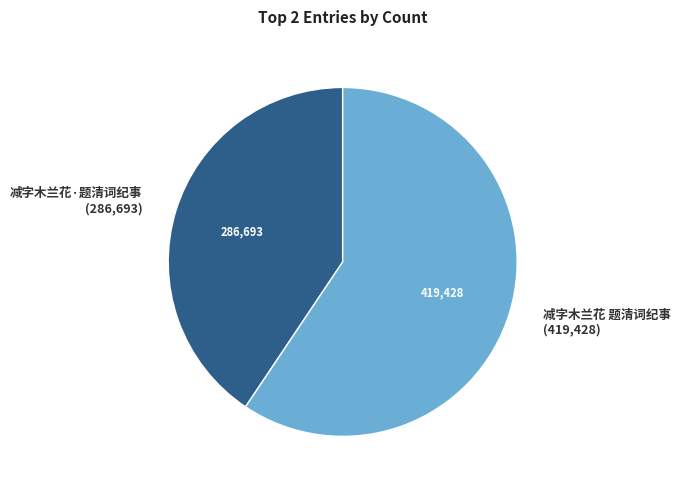

Is there any slice that represents more than half of the pie?

Yes